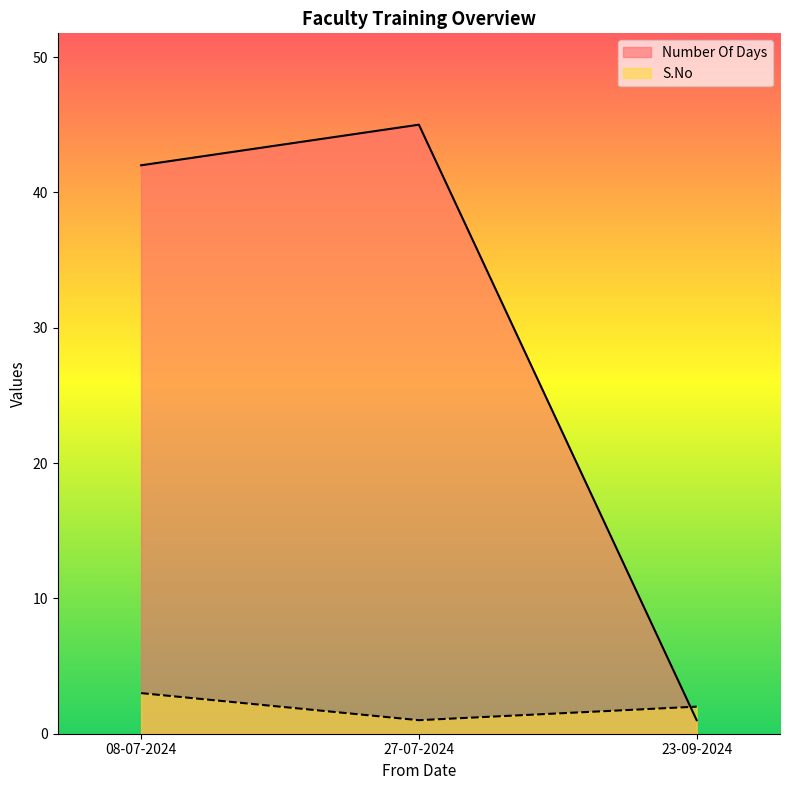

Does the chart have visible grid lines?

No